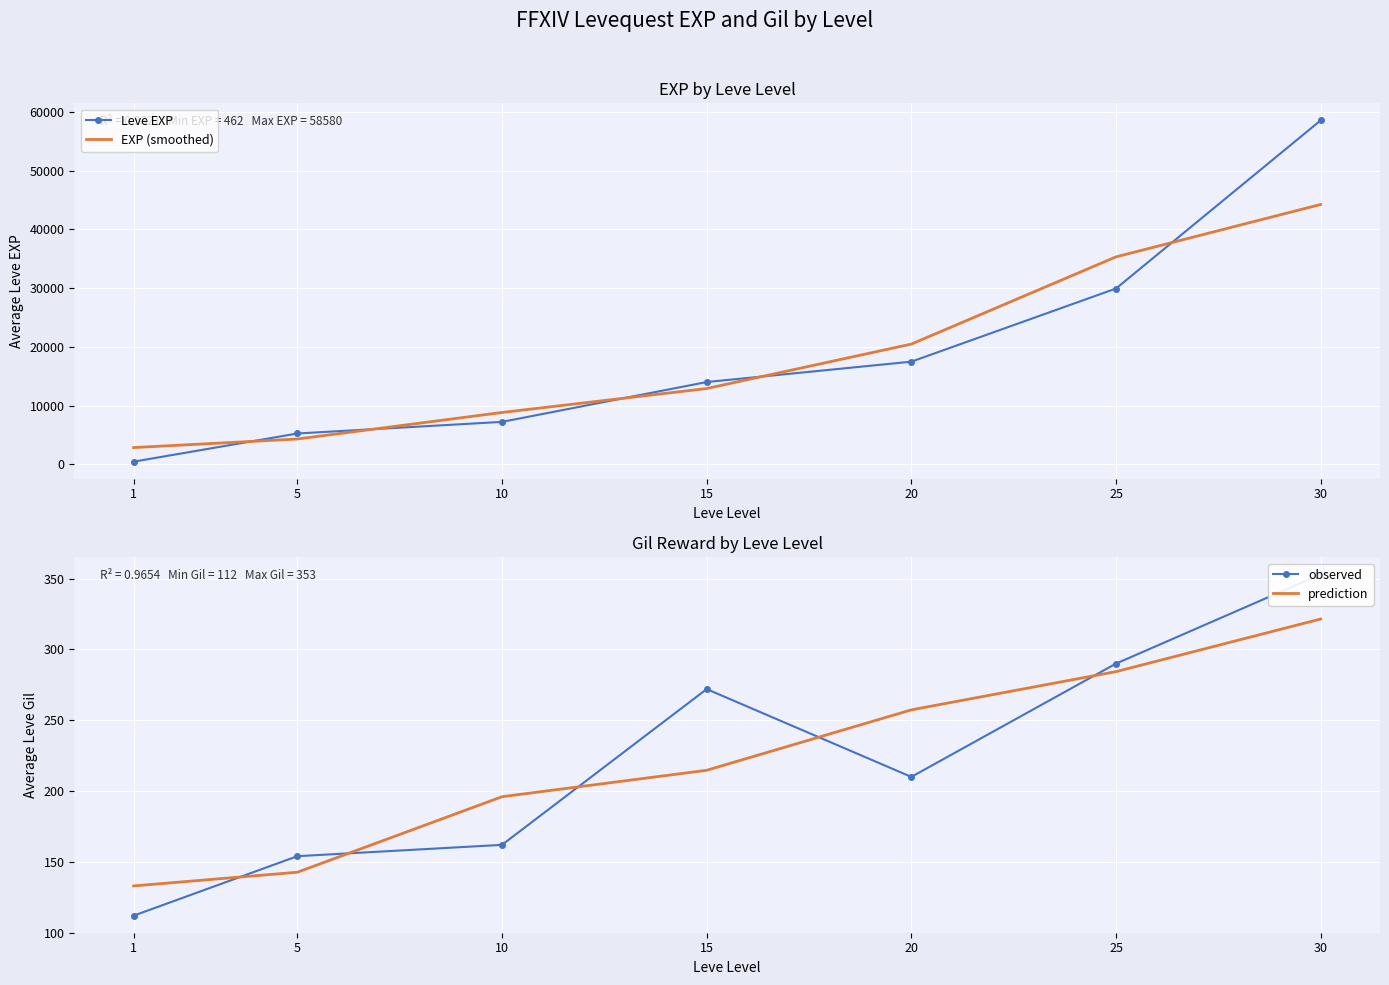

True or false: observed has a value of 290.0 at 25.

True